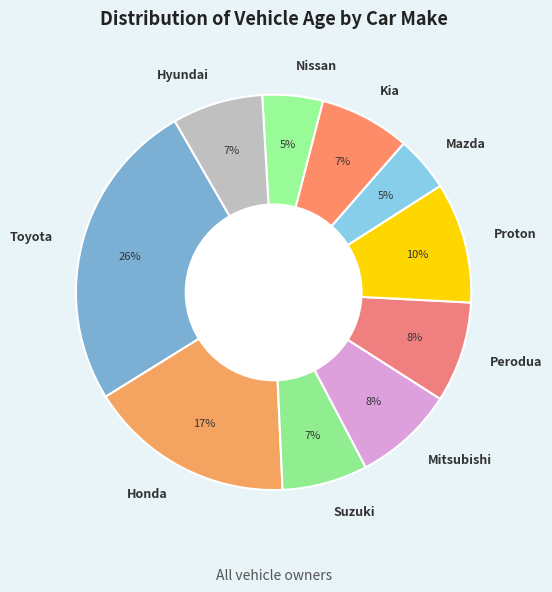

Is there a majority slice in this chart?

No